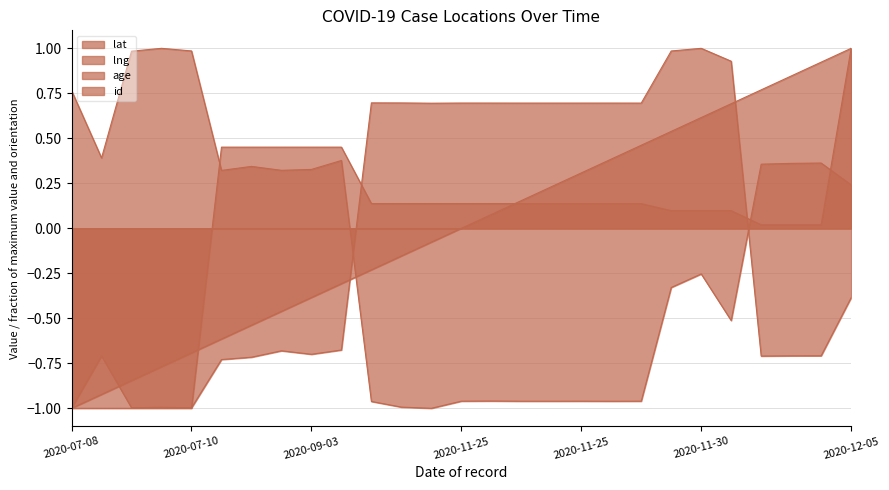

Which series has the largest range (max minus min)?

lat